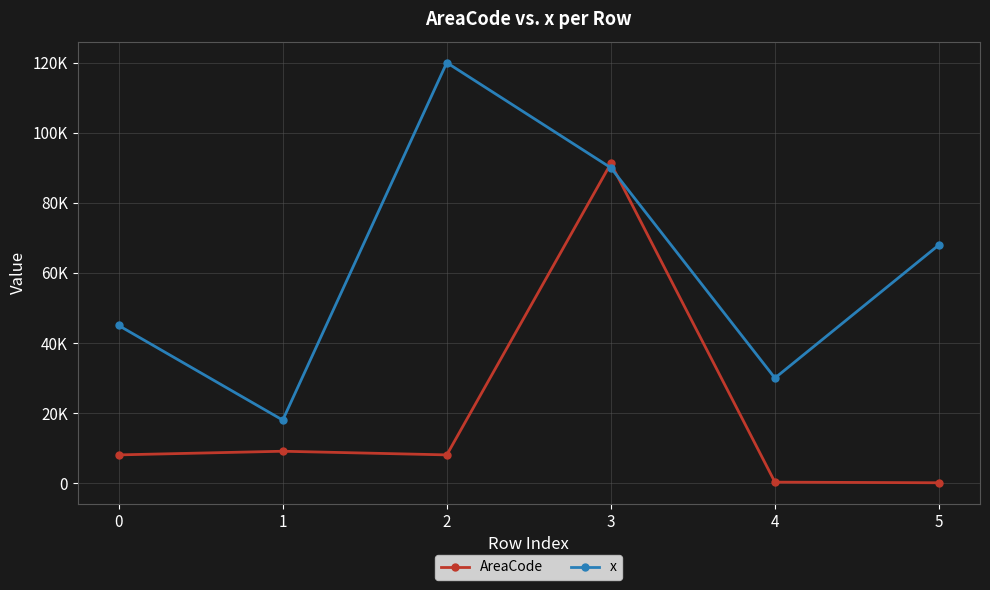

True or false: x has more than 1 interior local peaks.

False